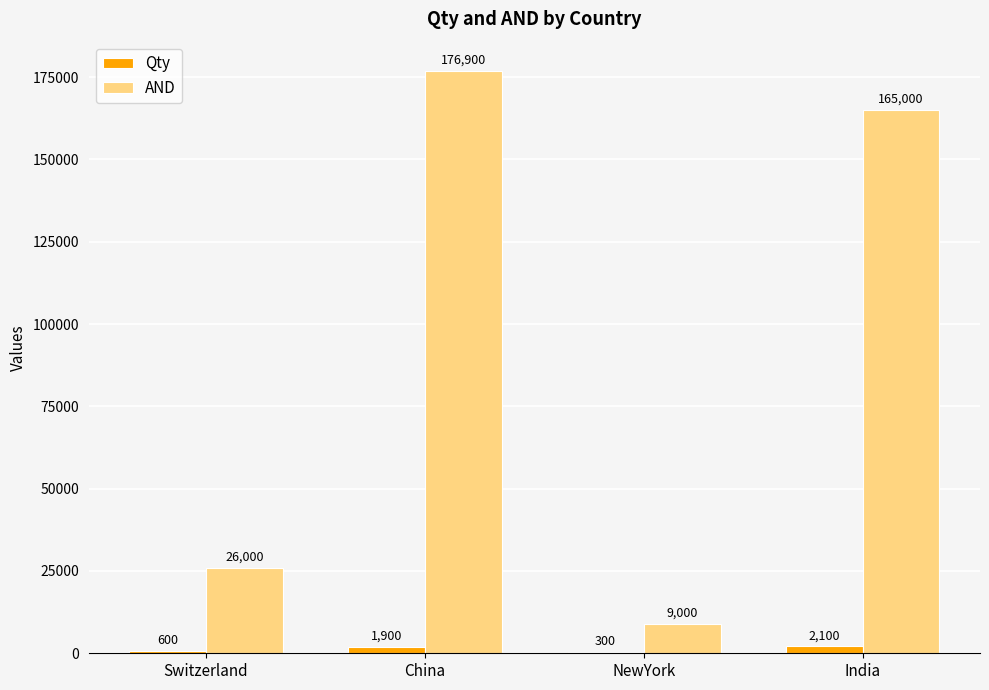

What are all the series names shown in the legend?

Qty, AND